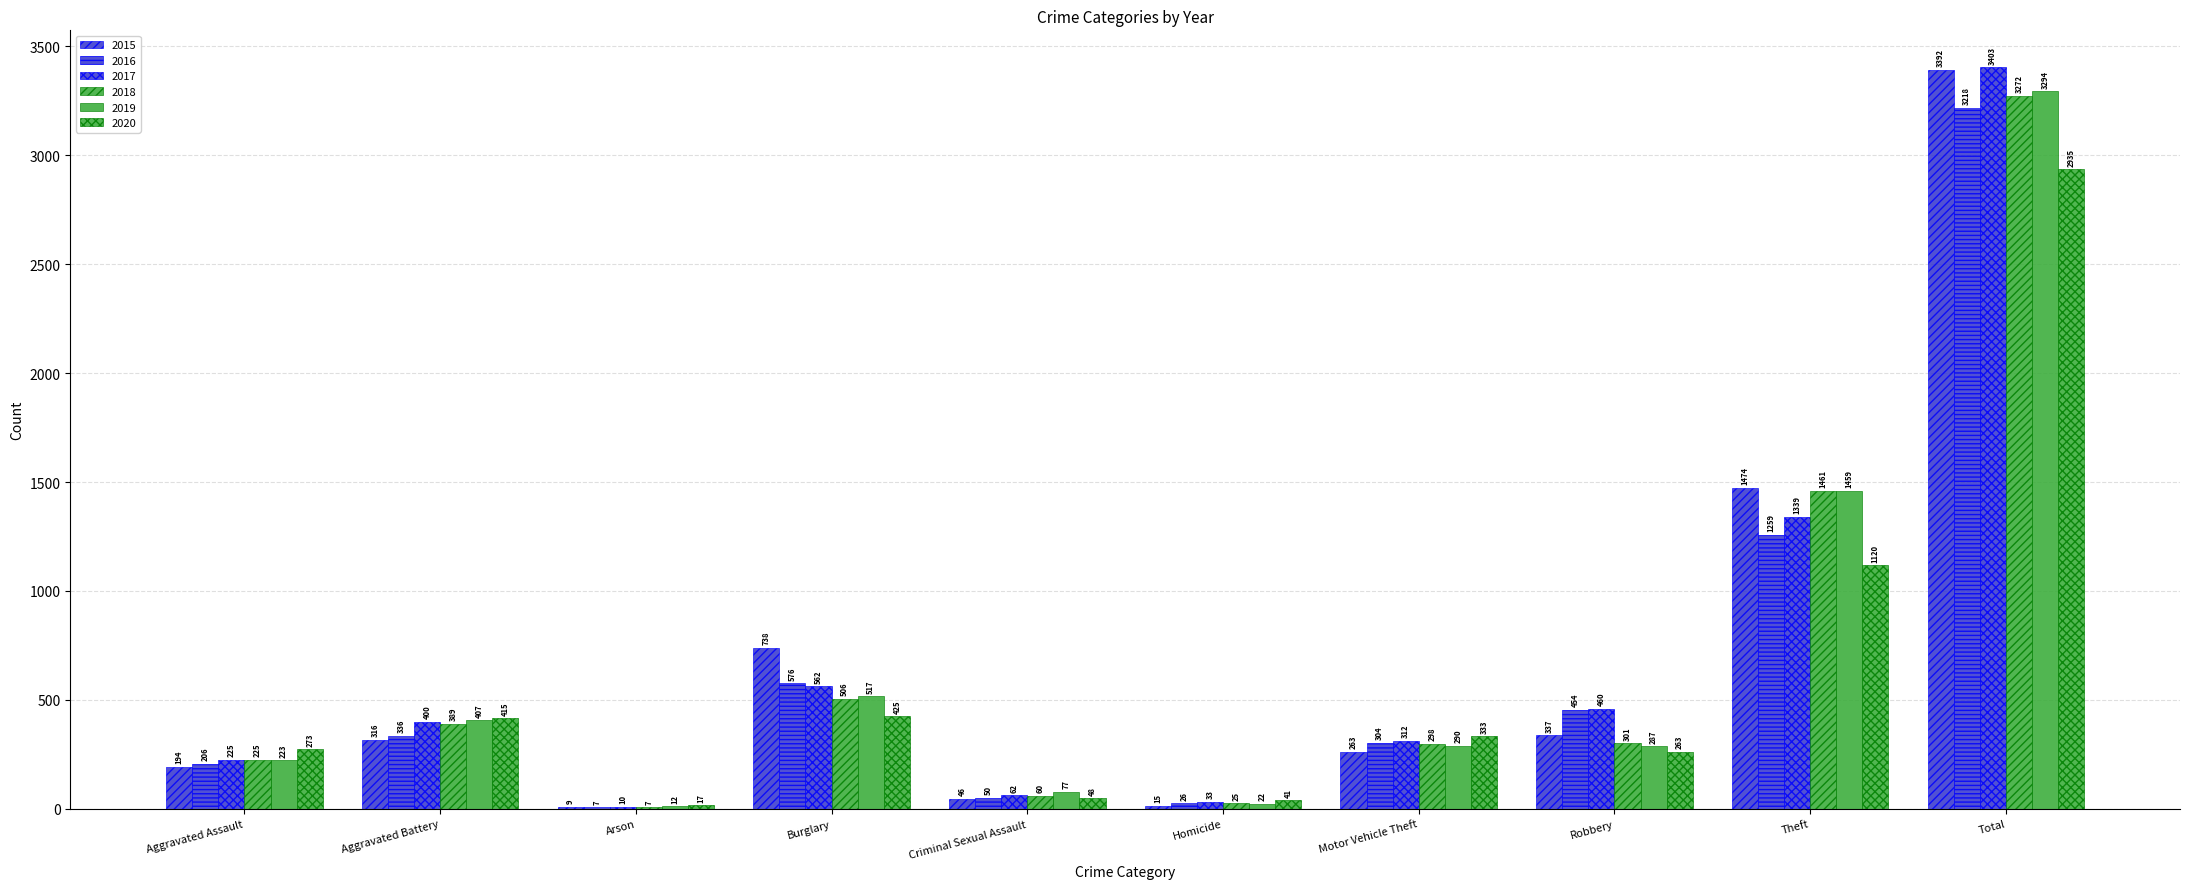

How many groups of bars are there?

10